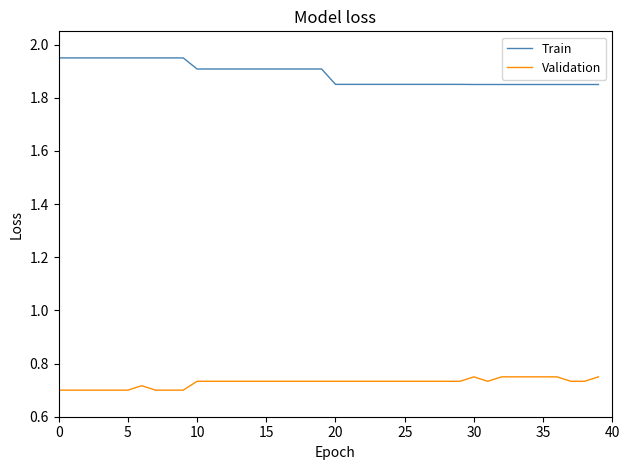

Which series has the largest total across all categories?

Train